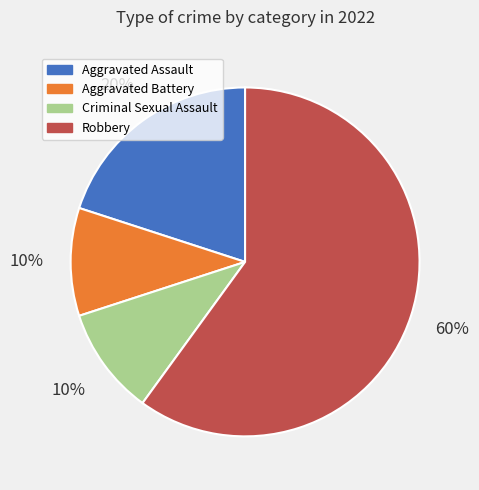

To the nearest percent, what is the difference between the Robbery and Criminal Sexual Assault slice percentages?

50%